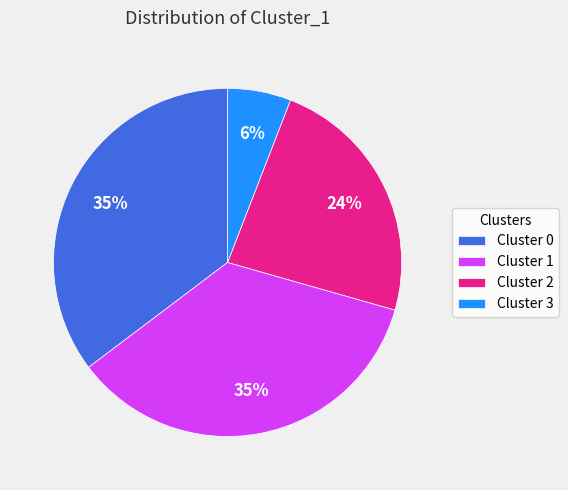

Count the number of slices in the pie.

4